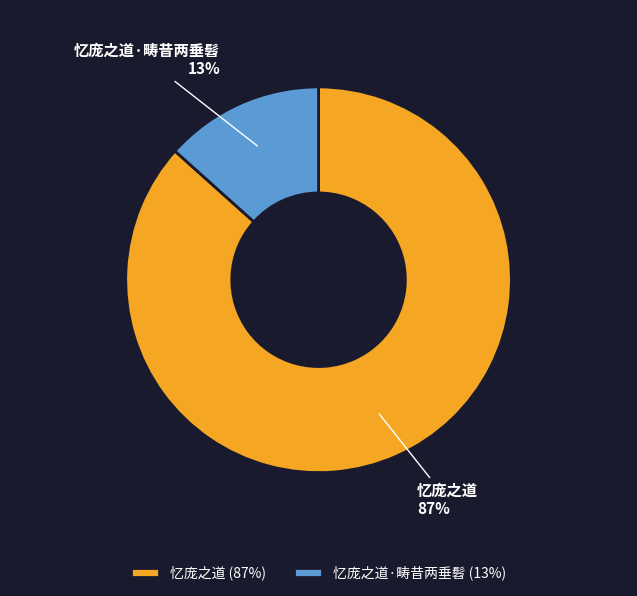

What is the largest slice in the pie chart?

忆庞之道